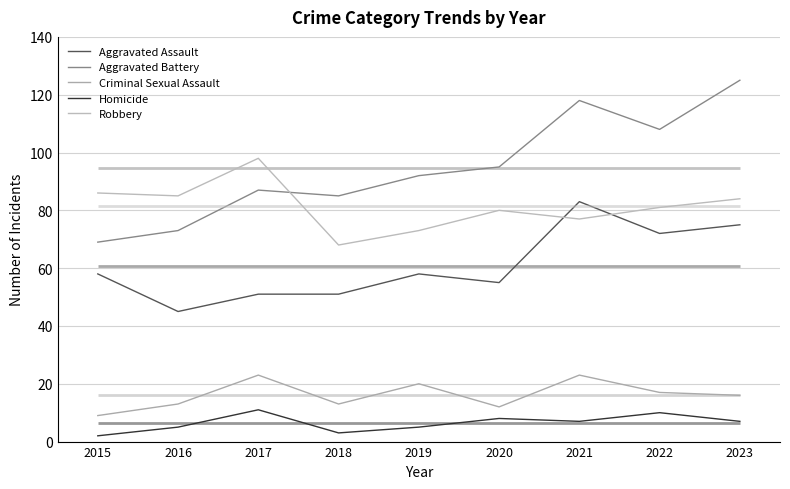

What is the sum of the Criminal Sexual Assault values at 2017 and 2021?

46